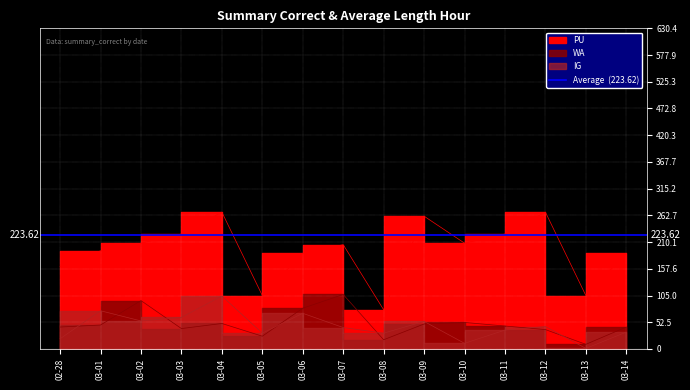

What is the sum of the WA values at 03-09 and 03-14?

92